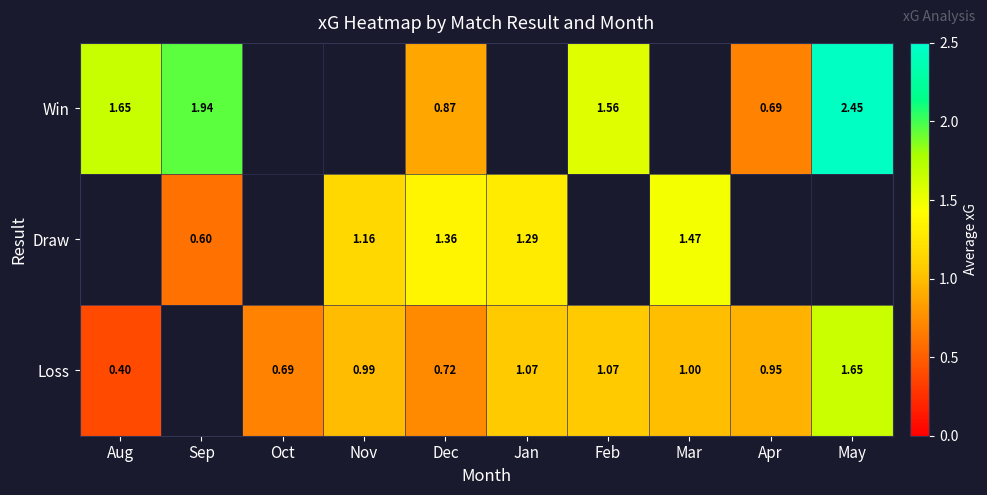

List the series in order of their overall mean, highest first.

Win, Draw, Loss